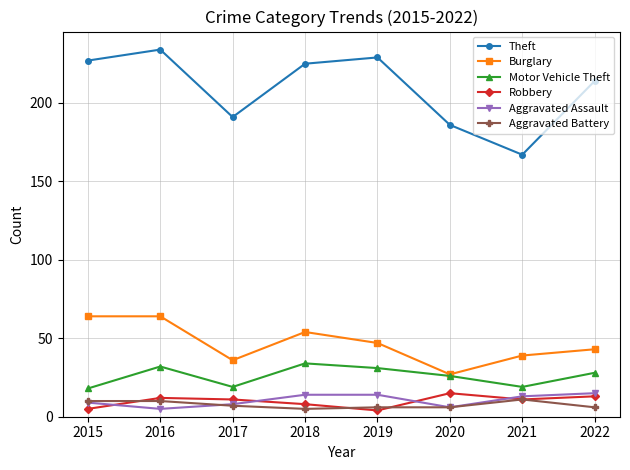

What is the highest value of the Robbery series?

15